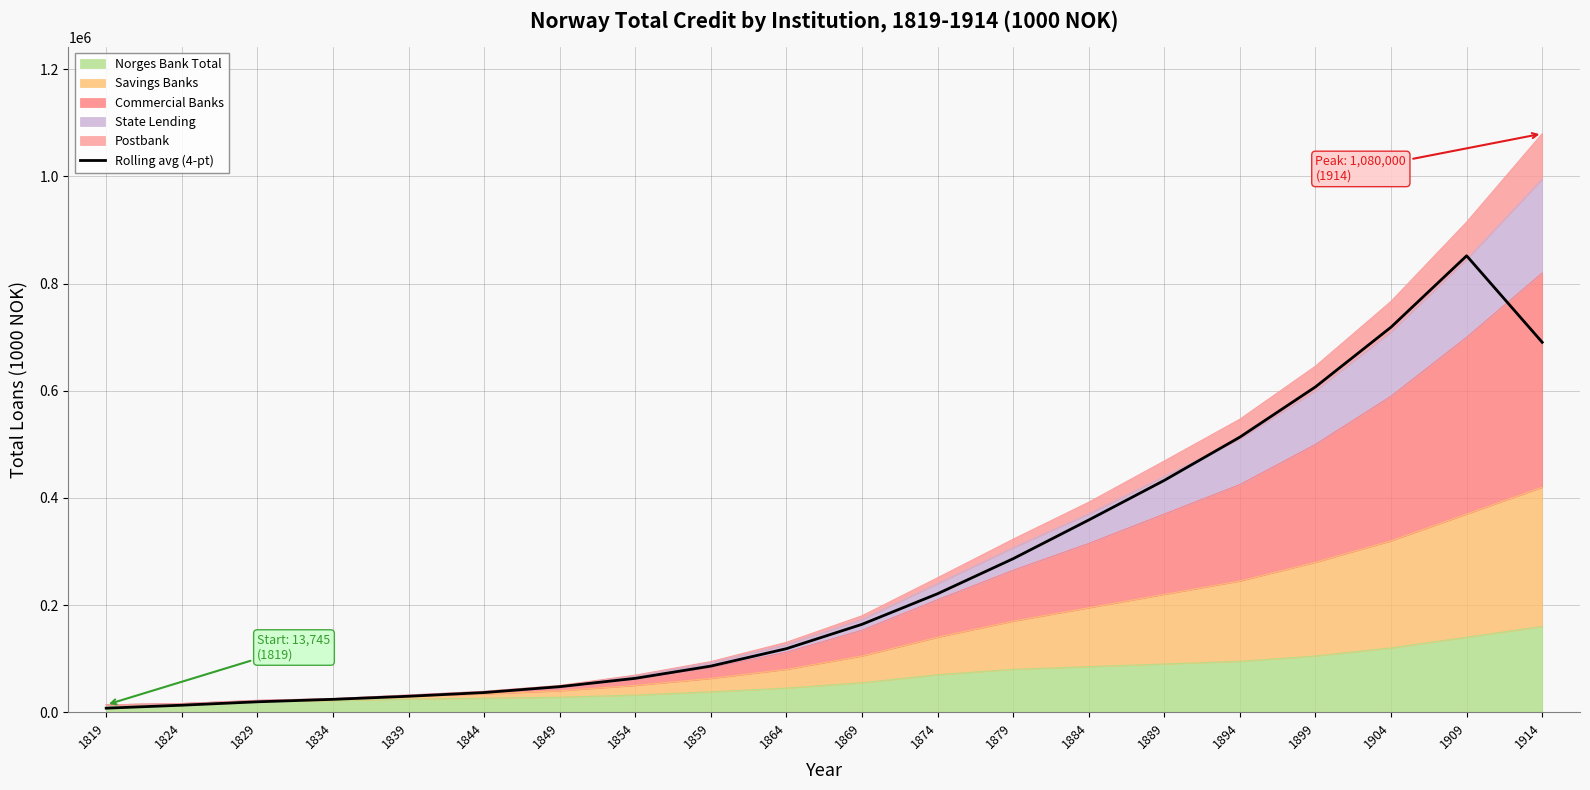

What is the minimum value shown in the chart?

7458.2